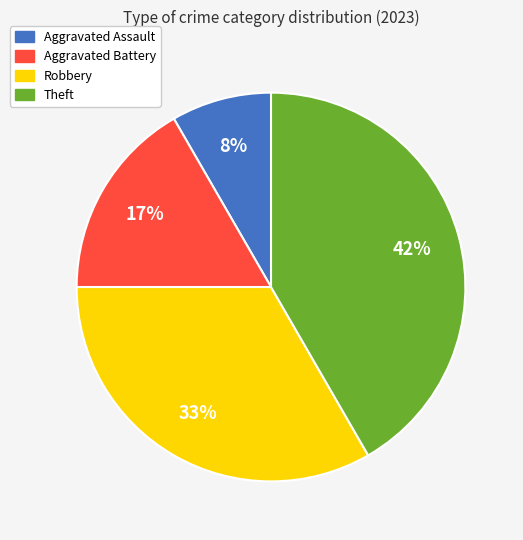

How many segments does this pie chart have?

4